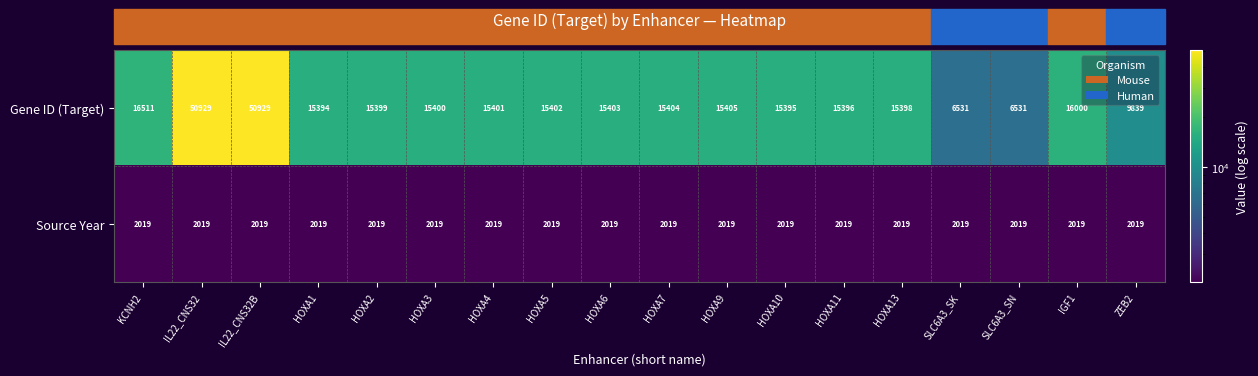

Which series has the widest spread of values?

Gene ID (Target)